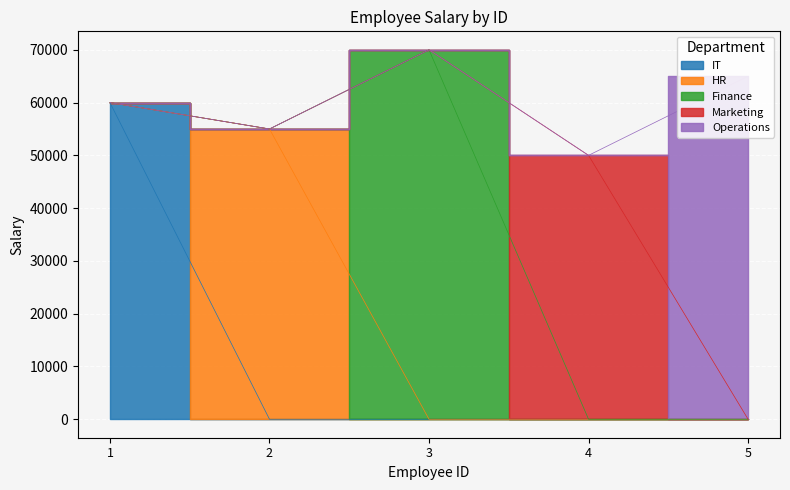

List the labels in order of value, smallest first.

4, 2, 1, 5, 3